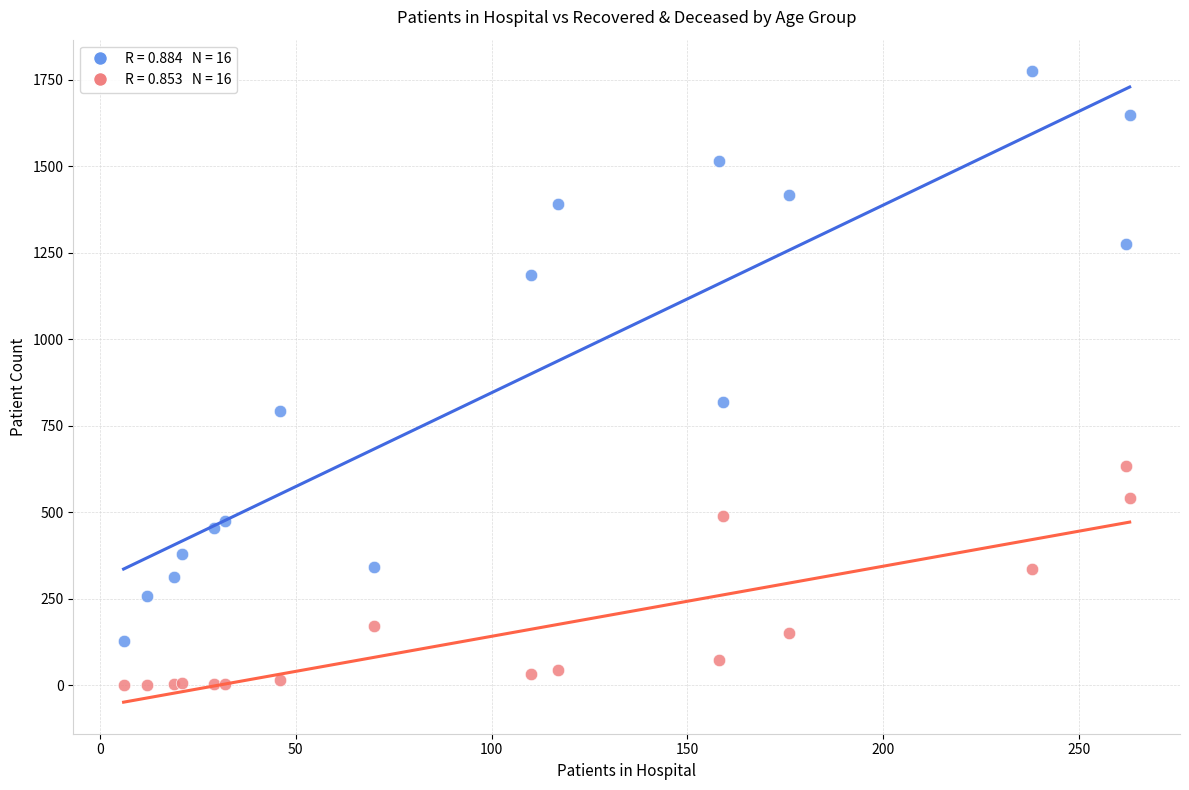

Across all series, what Y value is closest to 887?

818